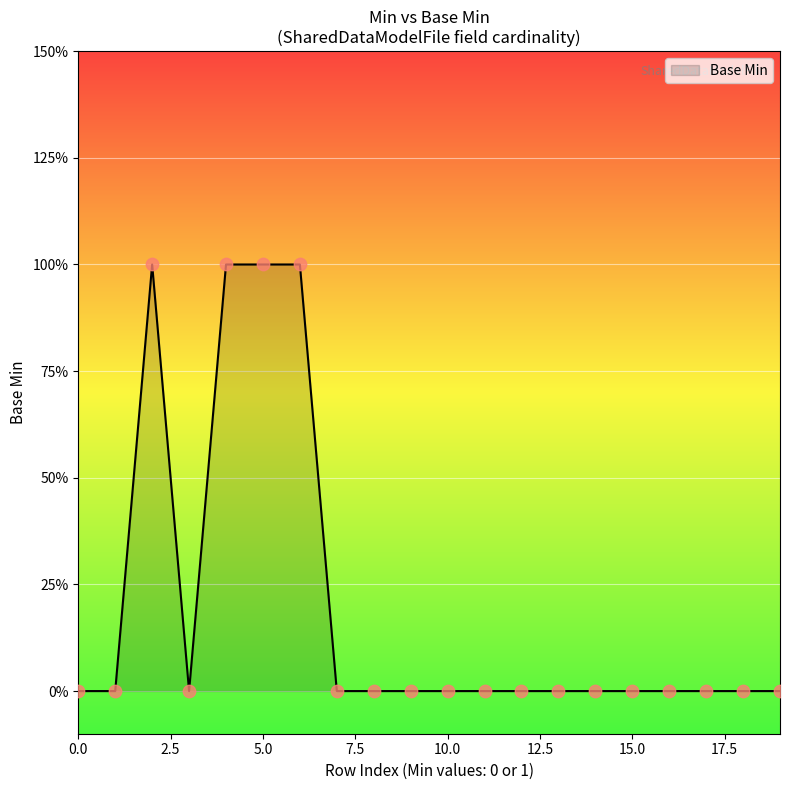

Does the chart have visible grid lines?

Yes